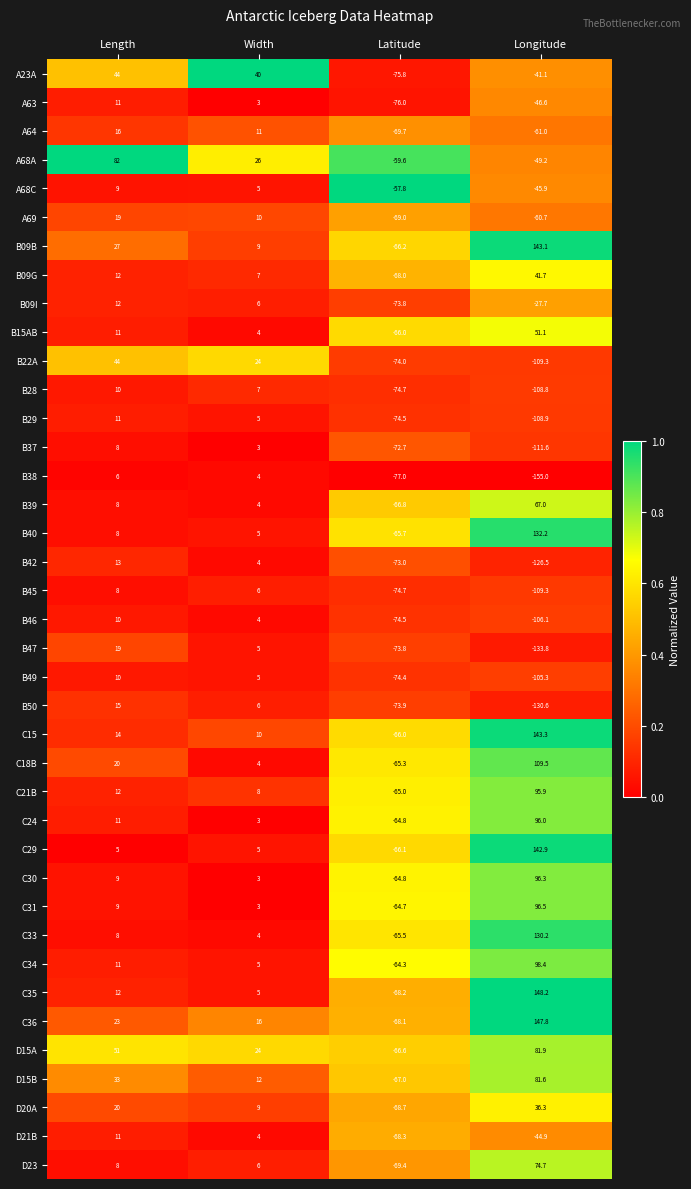

What is the sum of all C29 values?

86.8